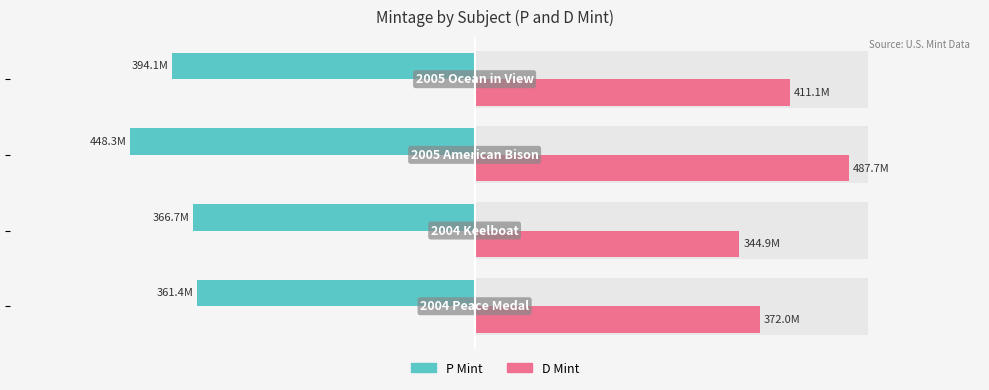

How many values in the D Mint series exceed 411120000?

1